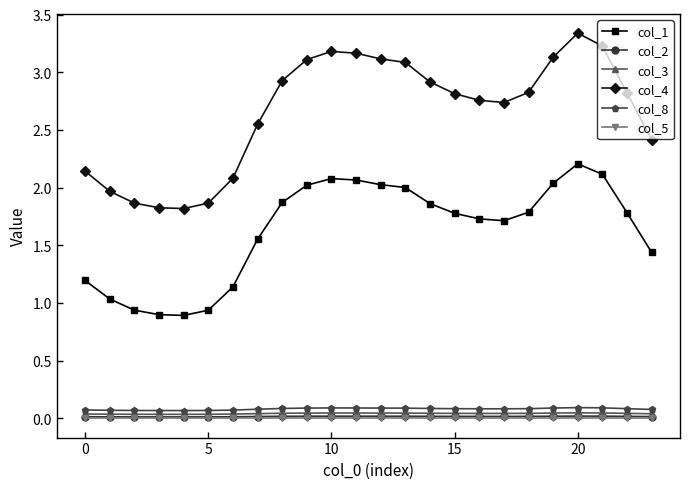

What is the sum of all col_1 values?

39.1